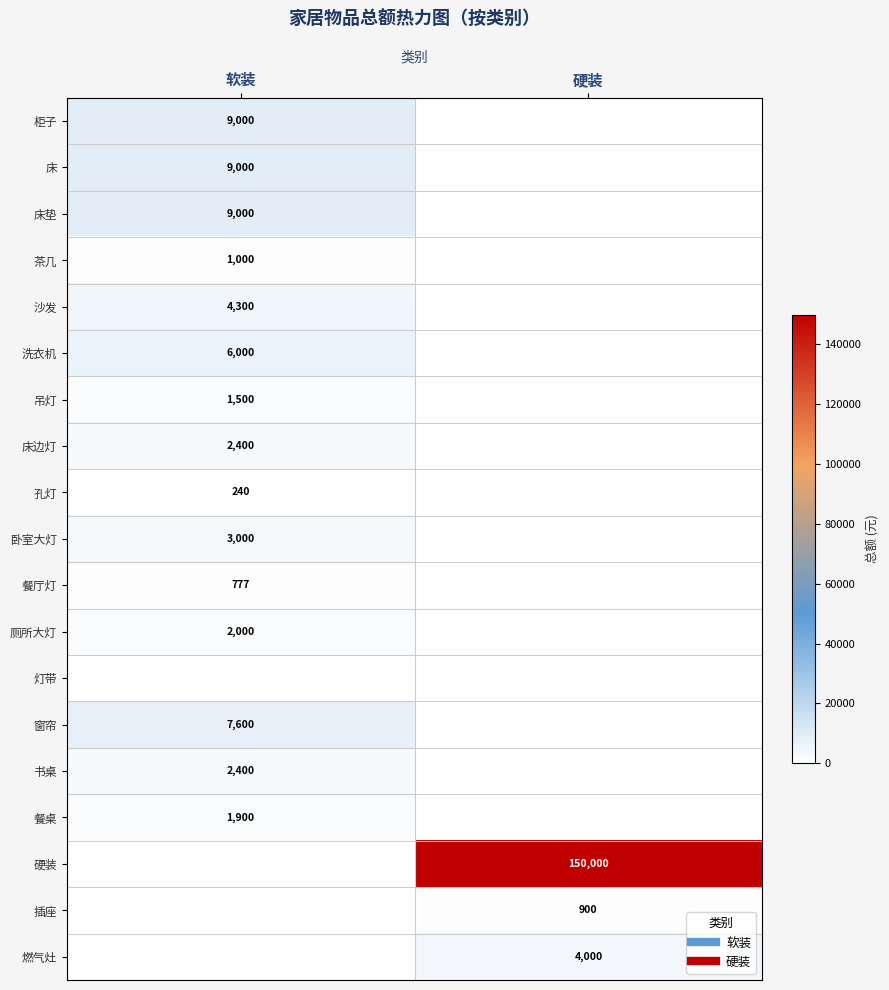

At how many categories does at least one series exceed 71178?

1